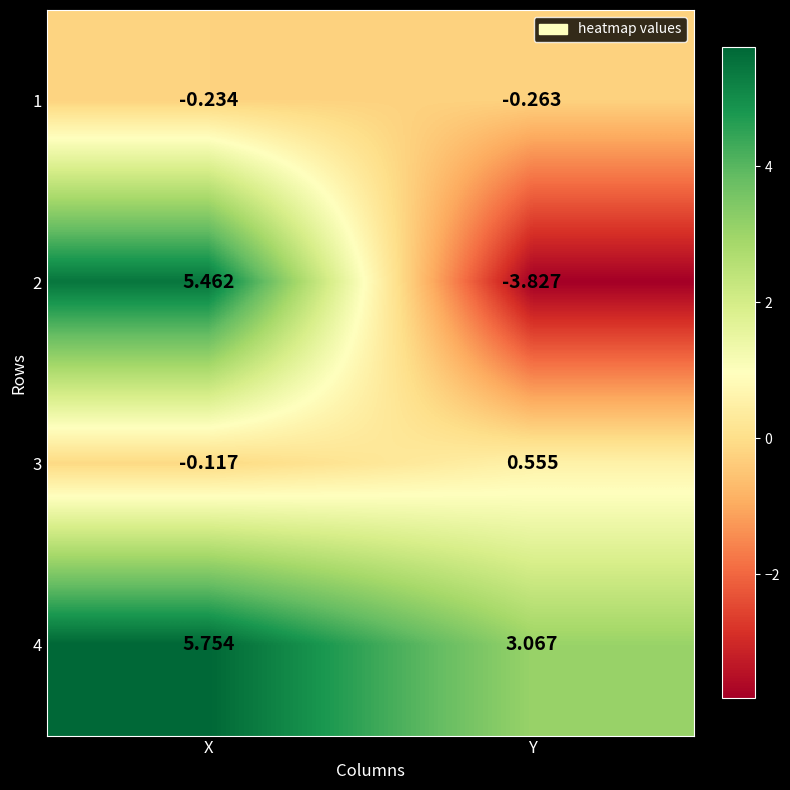

Where does the 4 series first go above 5?

X